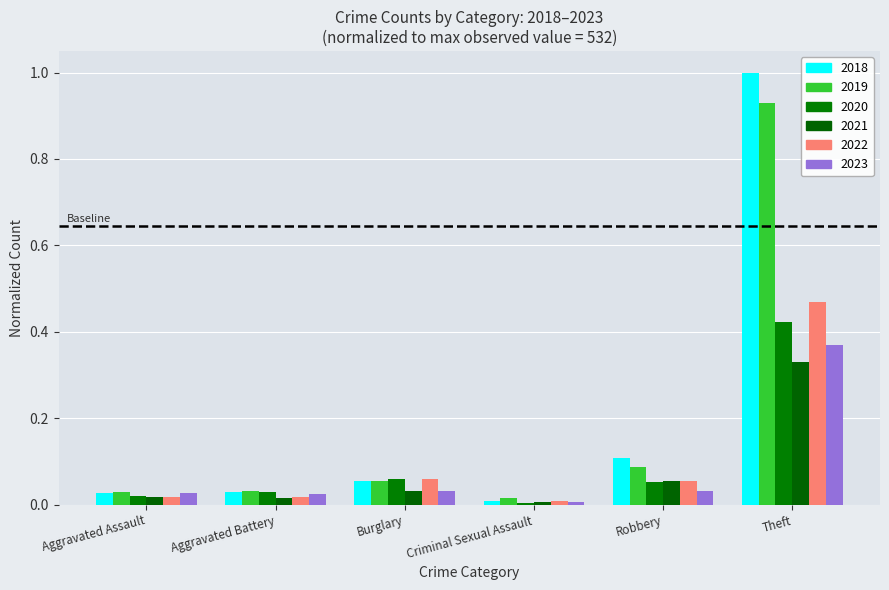

At how many categories does at least one series exceed 0?

6